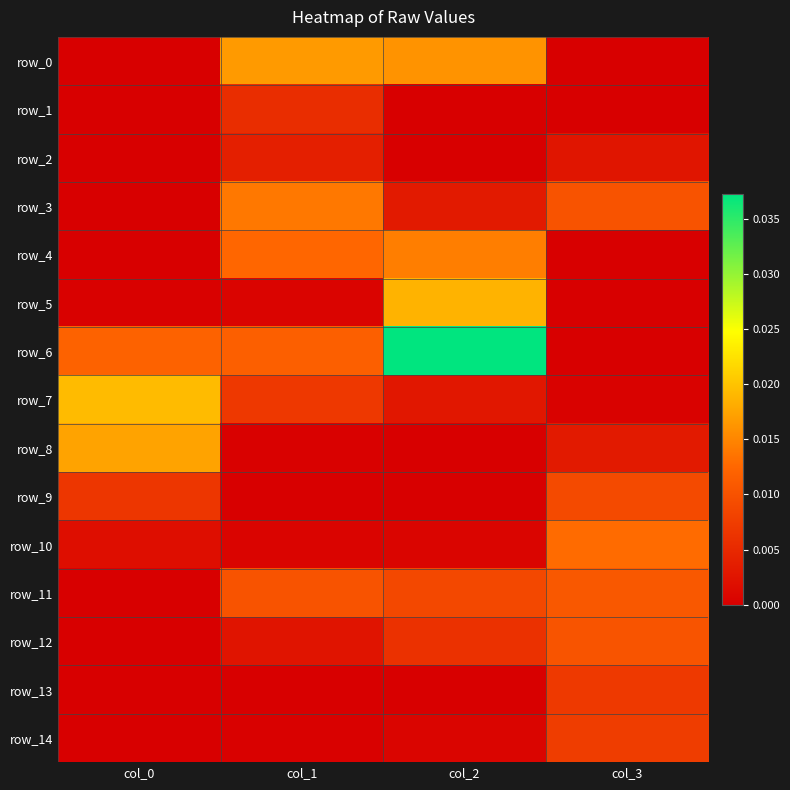

Which category has the lowest value across all series?

col_0